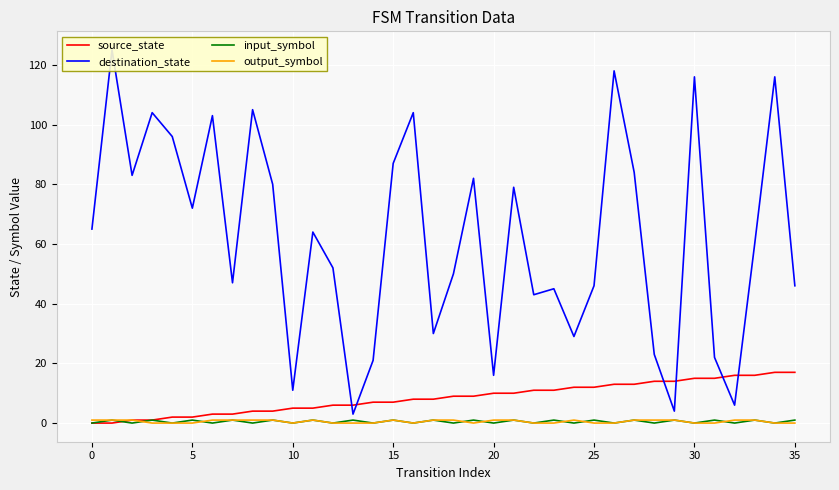

Read the input_symbol value at 27.

1